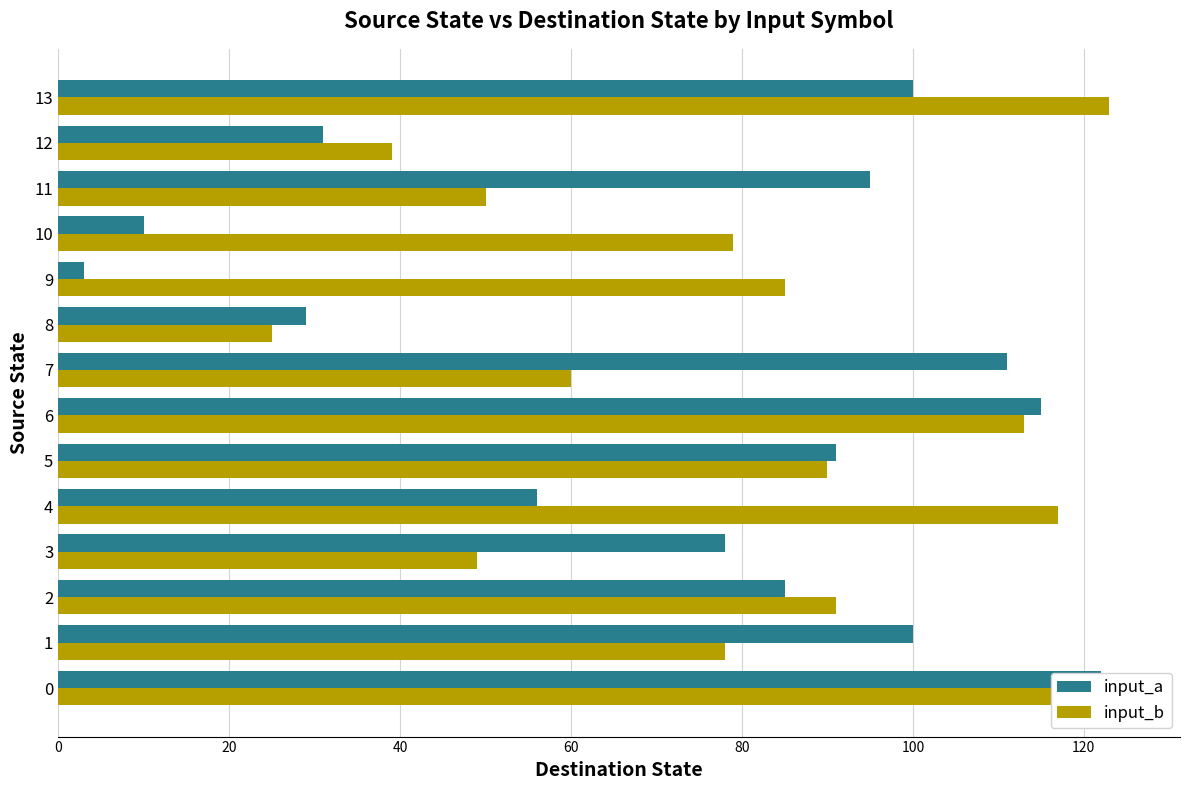

The input_b series shows 26 at 4. True or false?

False